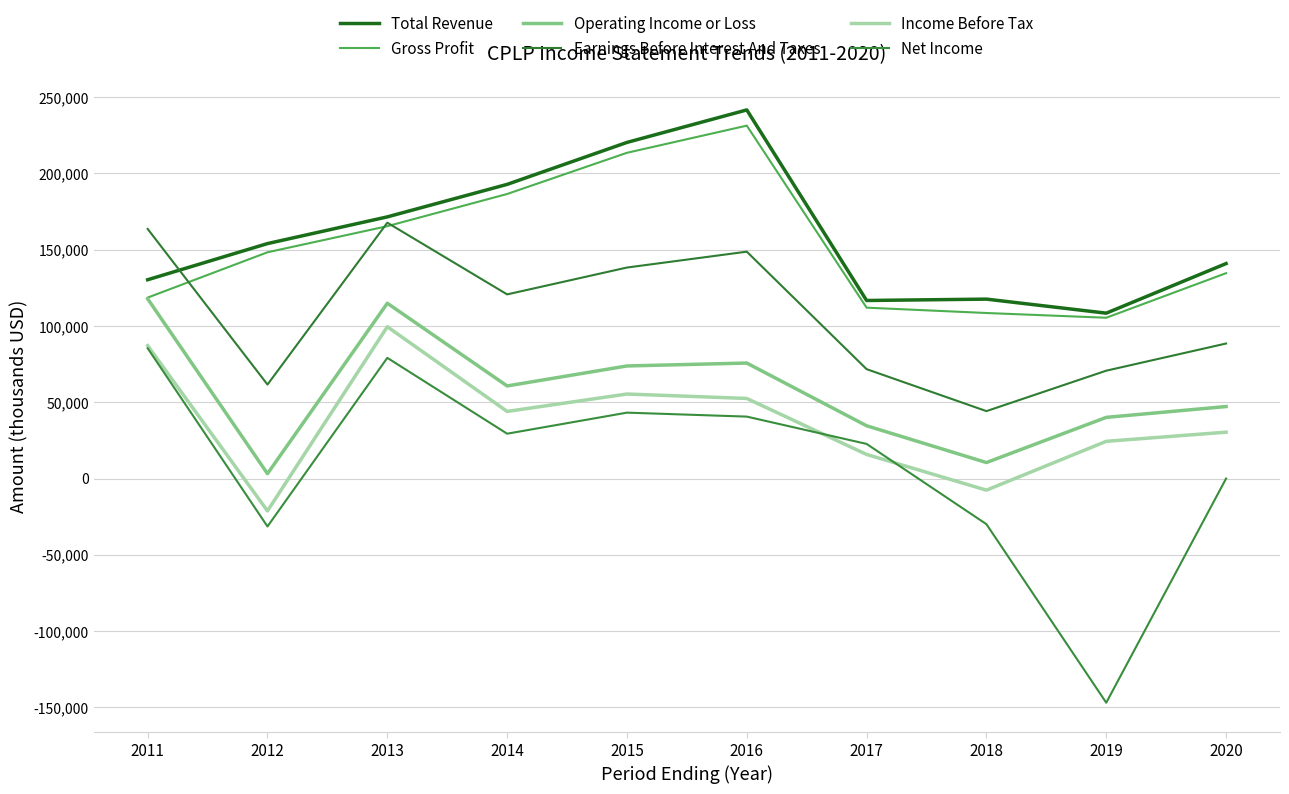

True or false: Operating Income or Loss has more than 2 points higher than both neighbors.

False